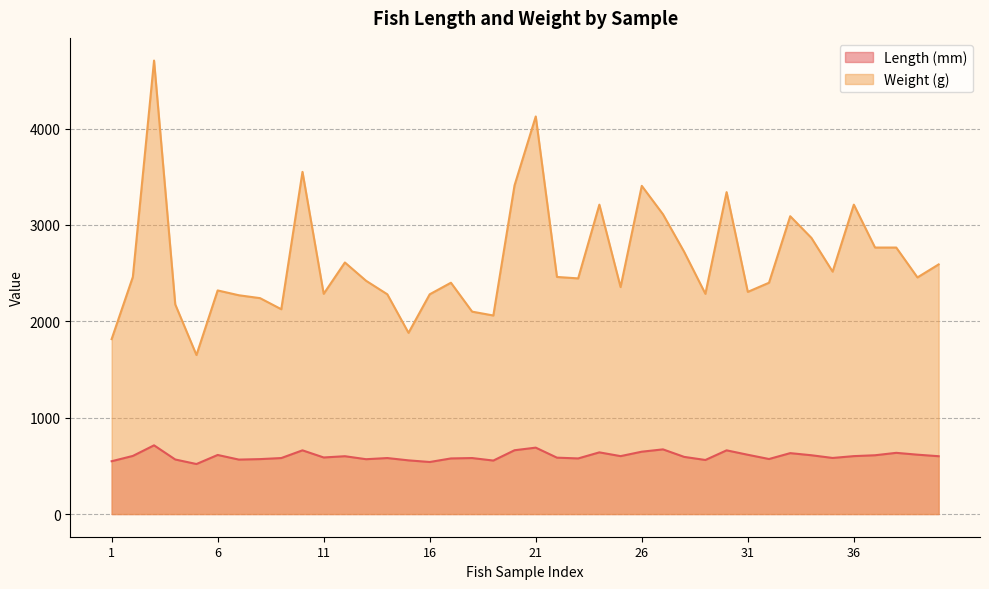

At how many categories does at least one series exceed 3126?

8